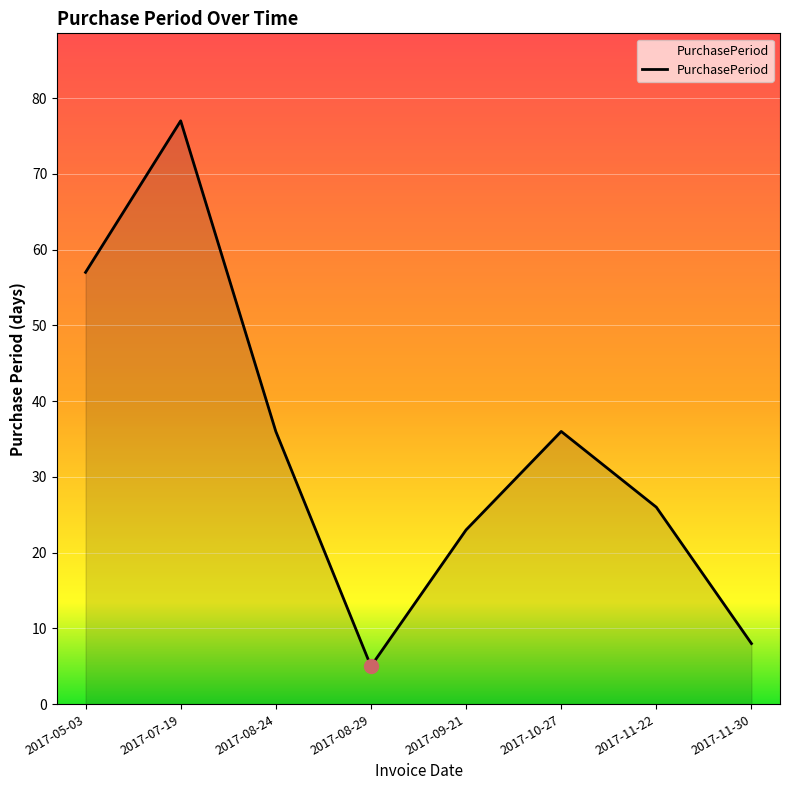

Which category has the lowest value across all series?

2017-08-29